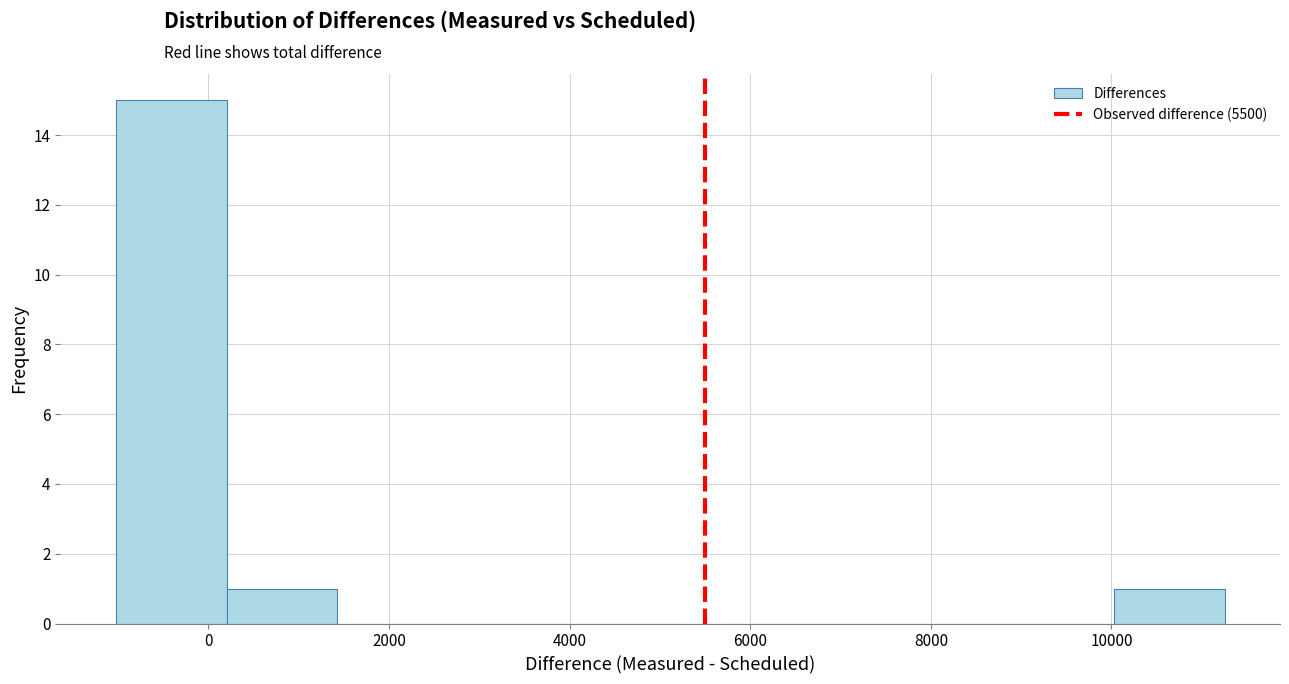

Over which range of the x-axis is the bar tallest?

-1000 to 200